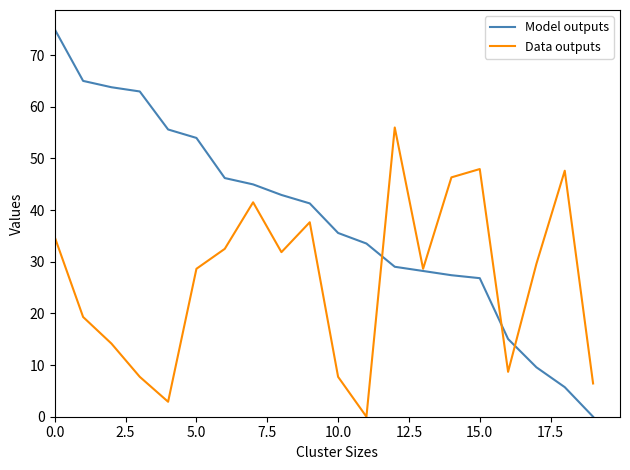

Which series has the widest spread of values?

Model outputs